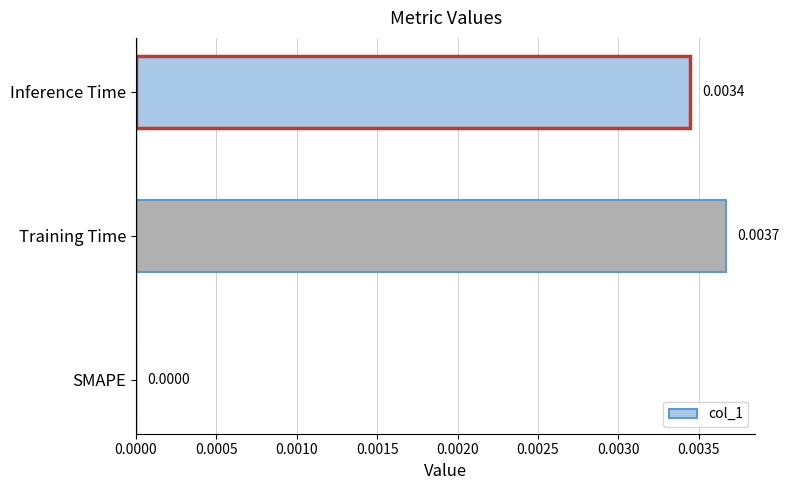

At which label is the value closest to 0?

SMAPE